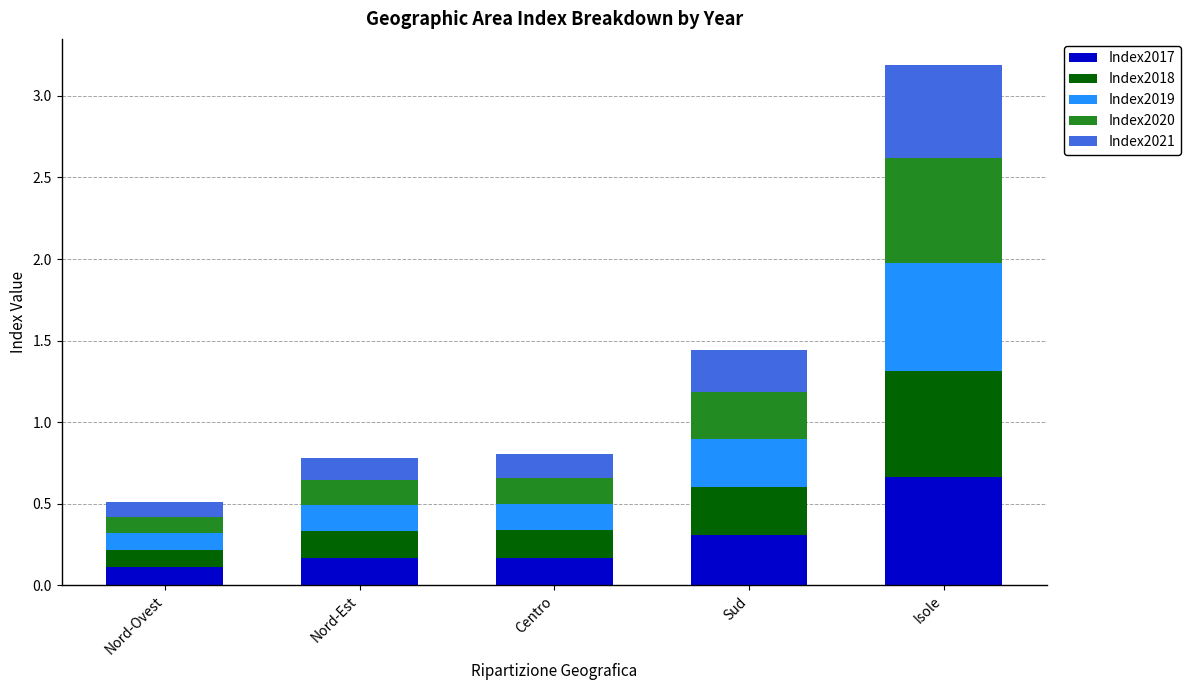

At which category is the sum across all series the highest?

Isole